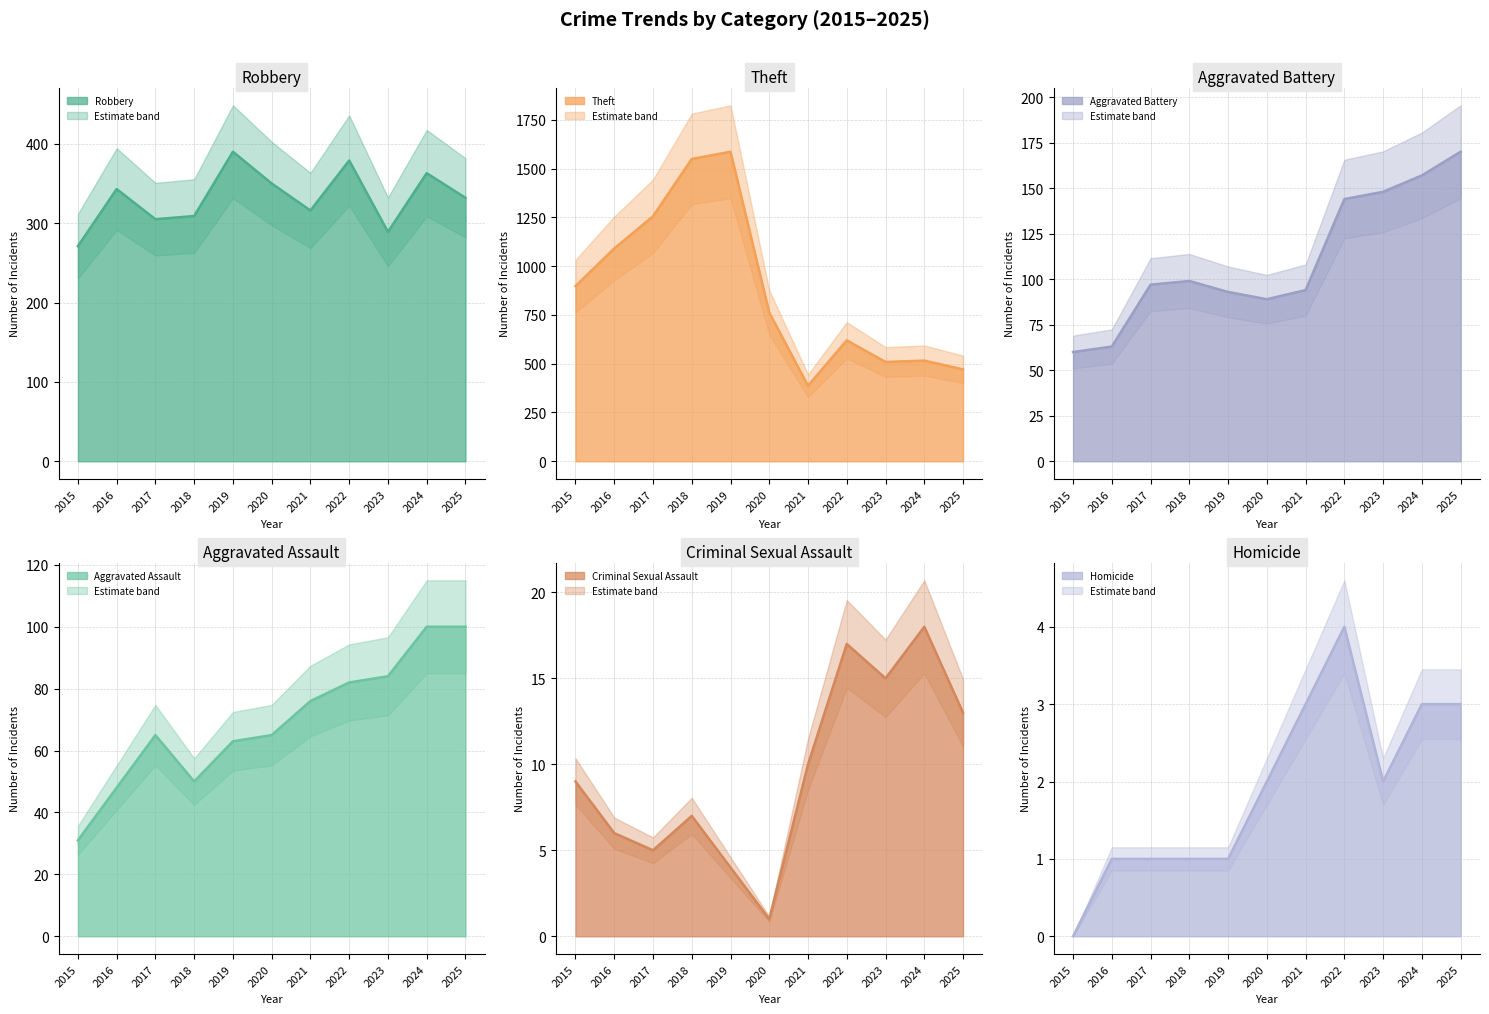

How many interior local valleys does the Robbery series have?

3